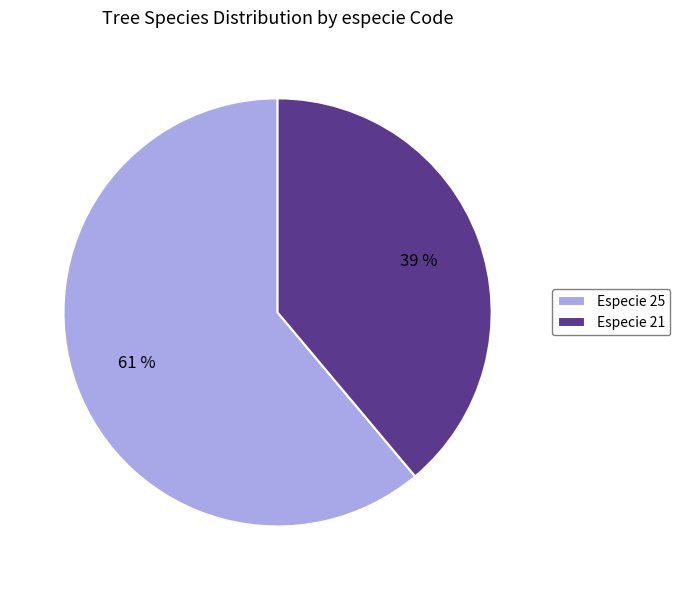

Is it true that Especie 21 is 28% of the pie?

False